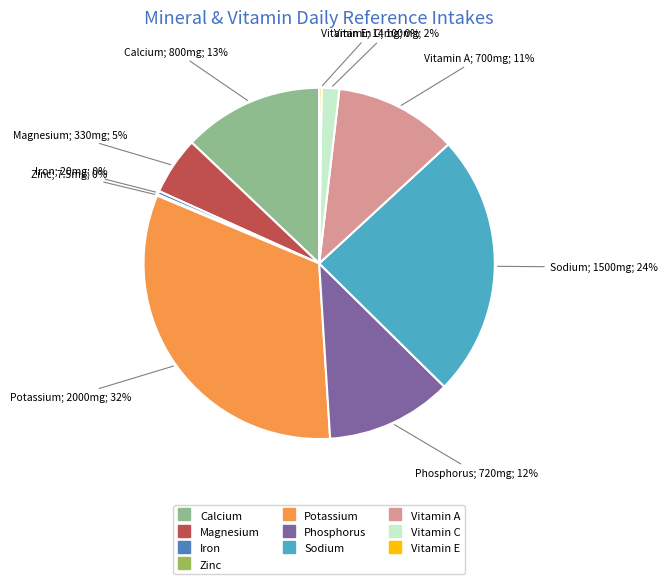

True or false: Vitamin C accounts for 2% of the total.

True